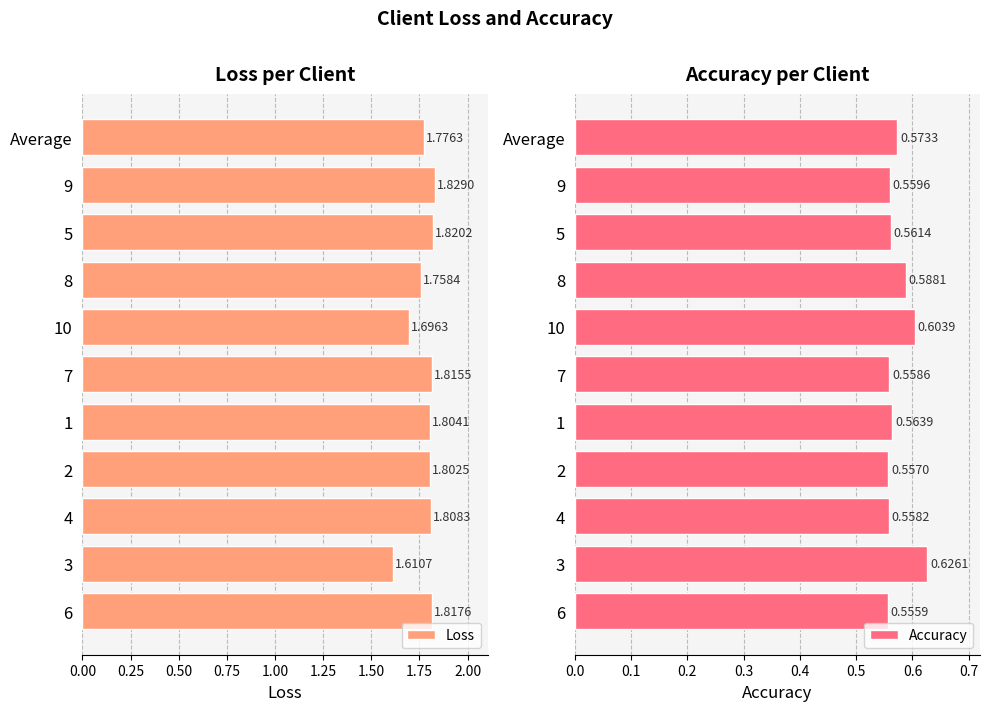

Rank the series by their average value, from lowest to highest.

Accuracy, Loss